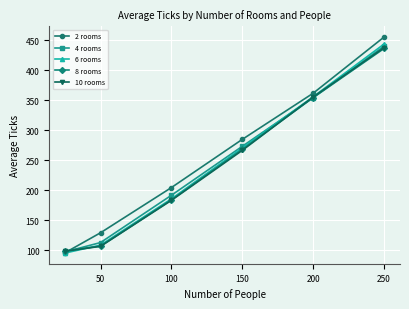

What is the average value of the 10 rooms series?

241.1